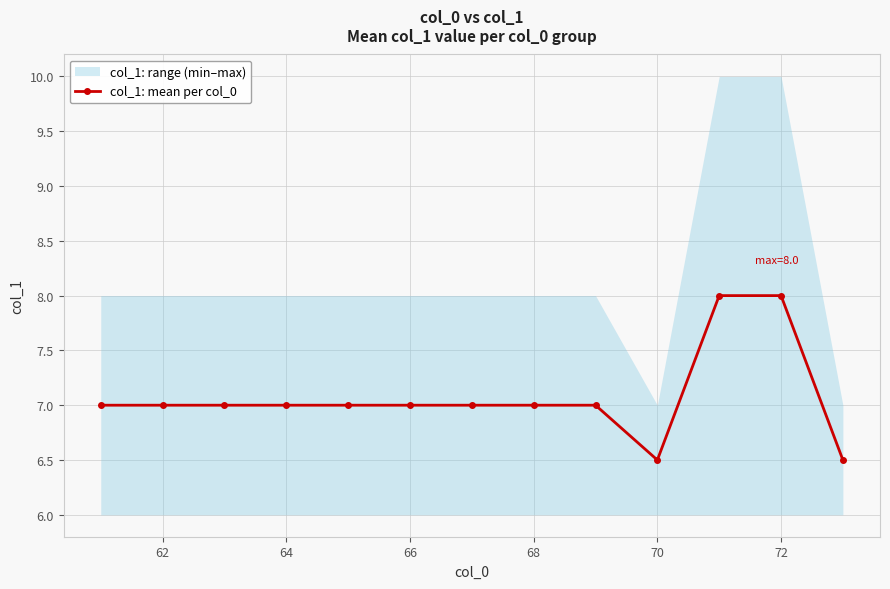

Is it true that col_1: mean per col_0 equals 7.0 at 62?

True